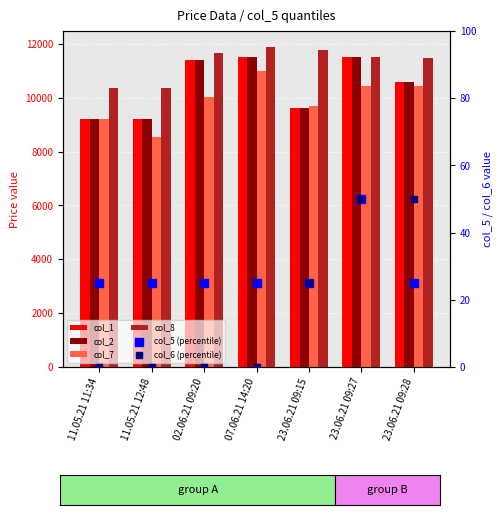

Which series contains the highest Y value?

col_8